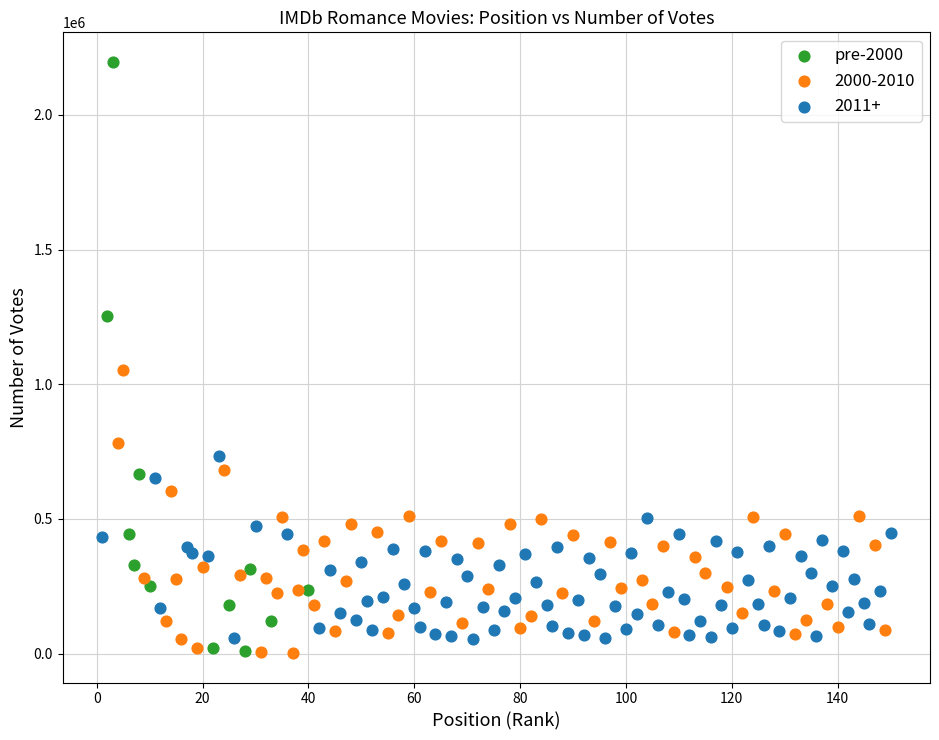

Which series contains the highest Y value?

pre-2000